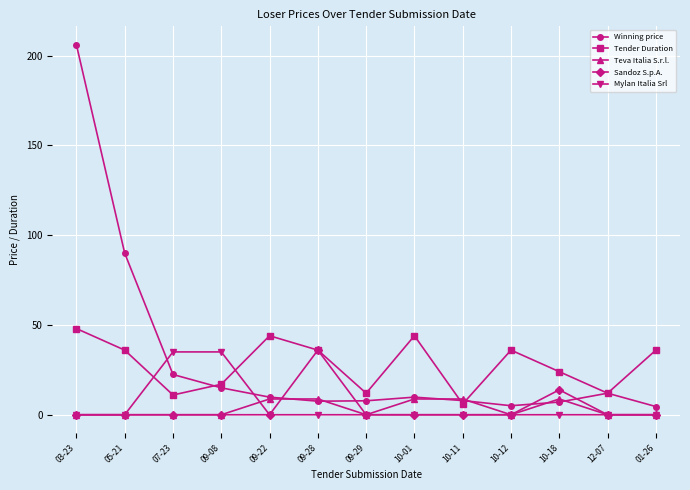

At which category does Tender Duration reach its first local peak?

09-22